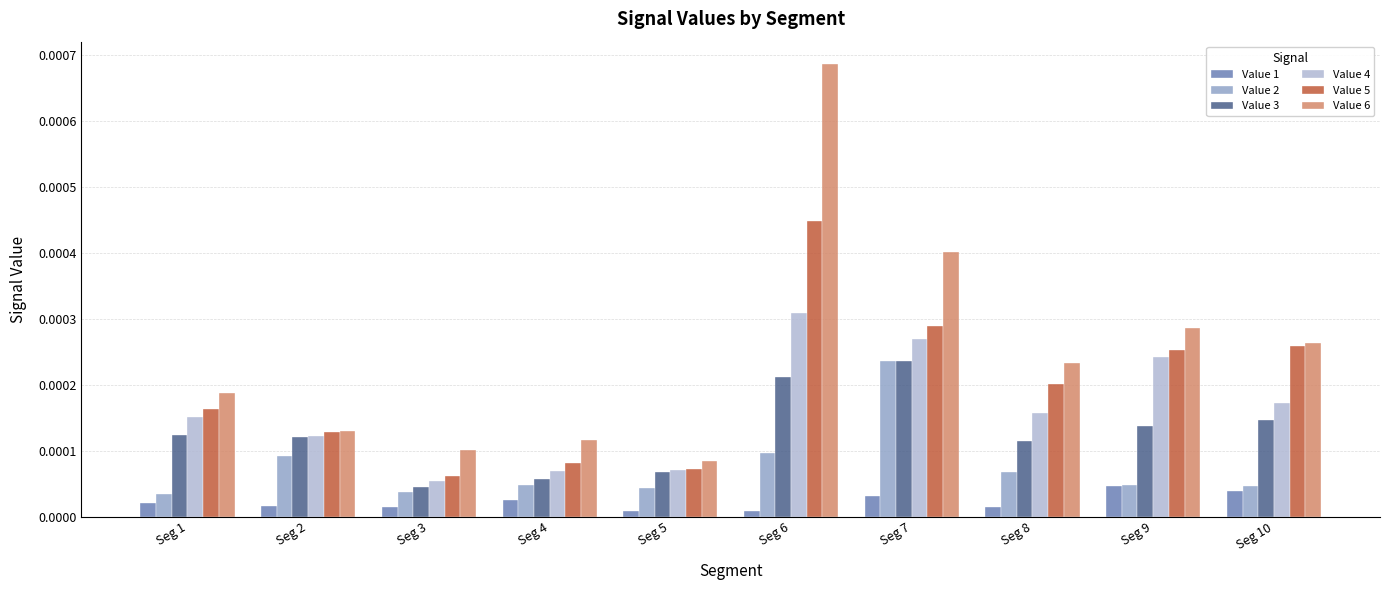

Which category has the highest value in the Value 3 series?

Seg 7